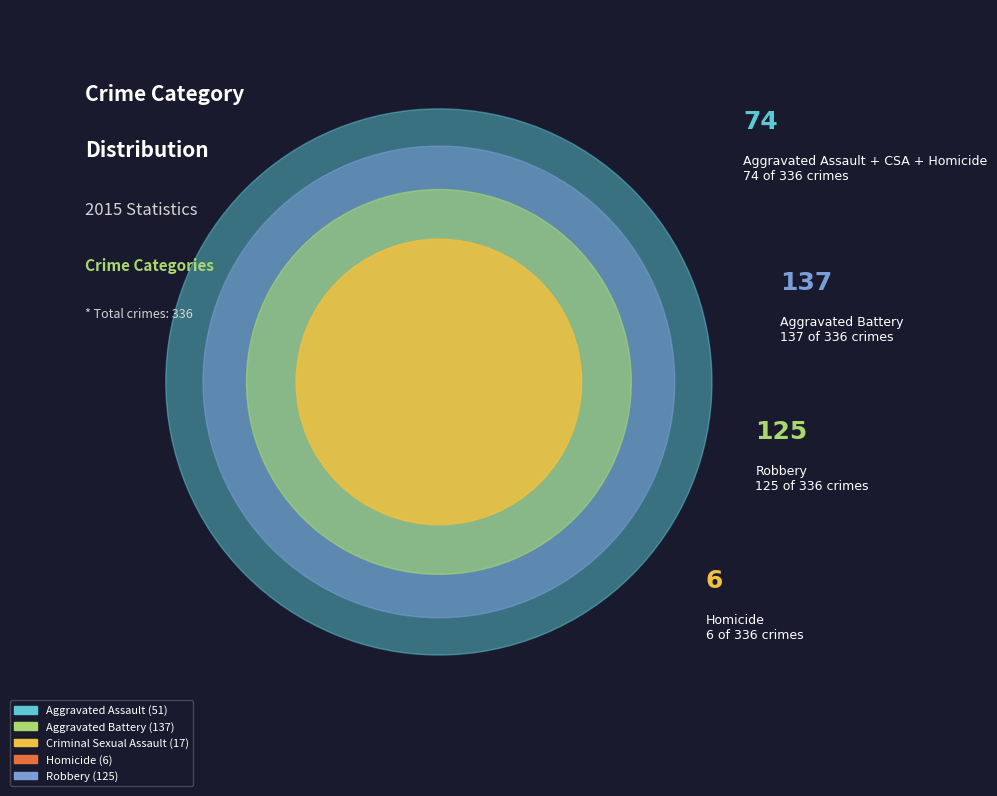

How many segments does this pie chart have?

5